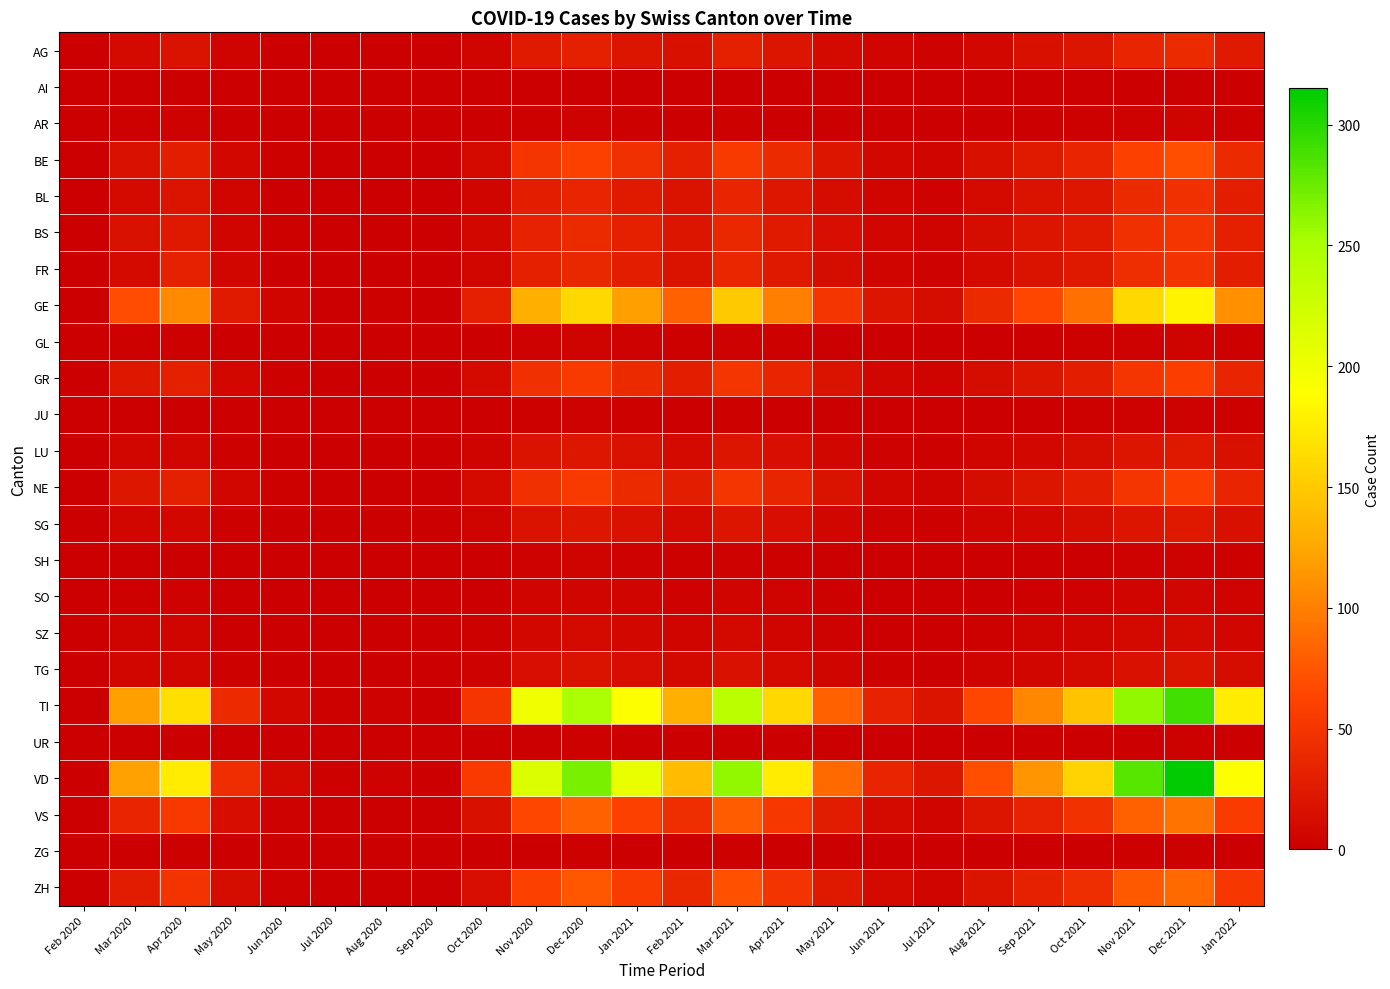

Reading right to left, transcribe all the data shown in this chart.

AG: Jan 2022=25	Dec 2021=40	Nov 2021=35	Oct 2021=20	Sep 2021=15	Aug 2021=8	Jul 2021=3	Jun 2021=5	May 2021=10	Apr 2021=20	Mar 2021=30	Feb 2021=15	Jan 2021=20	Dec 2020=30	Nov 2020=25	Oct 2020=5	Sep 2020=0	Aug 2020=0	Jul 2020=0	Jun 2020=1	May 2020=4	Apr 2020=18	Mar 2020=11	Feb 2020=0
AI: Jan 2022=0	Dec 2021=1	Nov 2021=1	Oct 2021=0	Sep 2021=0	Aug 2021=0	Jul 2021=0	Jun 2021=0	May 2021=0	Apr 2021=0	Mar 2021=0	Feb 2021=0	Jan 2021=0	Dec 2020=1	Nov 2020=0	Oct 2020=0	Sep 2020=0	Aug 2020=0	Jul 2020=0	Jun 2020=0	May 2020=0	Apr 2020=0	Mar 2020=0	Feb 2020=0
AR: Jan 2022=2	Dec 2021=4	Nov 2021=3	Oct 2021=2	Sep 2021=1	Aug 2021=1	Jul 2021=0	Jun 2021=0	May 2021=1	Apr 2021=1	Mar 2021=2	Feb 2021=1	Jan 2021=2	Dec 2020=3	Nov 2020=2	Oct 2020=0	Sep 2020=0	Aug 2020=0	Jul 2020=0	Jun 2020=0	May 2020=1	Apr 2020=3	Mar 2020=2	Feb 2020=0
BE: Jan 2022=40	Dec 2021=70	Nov 2021=60	Oct 2021=35	Sep 2021=25	Aug 2021=15	Jul 2021=5	Jun 2021=8	May 2021=20	Apr 2021=40	Mar 2021=55	Feb 2021=30	Jan 2021=45	Dec 2020=60	Nov 2020=50	Oct 2020=10	Sep 2020=0	Aug 2020=1	Jul 2020=1	Jun 2020=2	May 2020=8	Apr 2020=28	Mar 2020=16	Feb 2020=0
BL: Jan 2022=28	Dec 2021=45	Nov 2021=40	Oct 2021=22	Sep 2021=18	Aug 2021=10	Jul 2021=3	Jun 2021=6	May 2021=12	Apr 2021=22	Mar 2021=35	Feb 2021=18	Jan 2021=25	Dec 2020=35	Nov 2020=28	Oct 2020=6	Sep 2020=0	Aug 2020=0	Jul 2020=0	Jun 2020=1	May 2020=5	Apr 2020=19	Mar 2020=10	Feb 2020=0
BS: Jan 2022=30	Dec 2021=50	Nov 2021=45	Oct 2021=25	Sep 2021=20	Aug 2021=12	Jul 2021=4	Jun 2021=7	May 2021=14	Apr 2021=25	Mar 2021=38	Feb 2021=20	Jan 2021=30	Dec 2020=40	Nov 2020=32	Oct 2020=8	Sep 2020=0	Aug 2020=0	Jul 2020=0	Jun 2020=2	May 2020=6	Apr 2020=24	Mar 2020=16	Feb 2020=1
FR: Jan 2022=28	Dec 2021=48	Nov 2021=42	Oct 2021=24	Sep 2021=18	Aug 2021=11	Jul 2021=3	Jun 2021=6	May 2021=12	Apr 2021=24	Mar 2021=36	Feb 2021=18	Jan 2021=28	Dec 2020=38	Nov 2020=30	Oct 2020=7	Sep 2020=0	Aug 2020=0	Jul 2020=0	Jun 2020=1	May 2020=7	Apr 2020=31	Mar 2020=11	Feb 2020=0
GE: Jan 2022=110	Dec 2021=180	Nov 2021=160	Oct 2021=90	Sep 2021=65	Aug 2021=40	Jul 2021=12	Jun 2021=20	May 2021=50	Apr 2021=100	Mar 2021=150	Feb 2021=80	Jan 2021=120	Dec 2020=160	Nov 2020=130	Oct 2020=30	Sep 2020=0	Aug 2020=2	Jul 2020=1	Jun 2020=5	May 2020=25	Apr 2020=106	Mar 2020=68	Feb 2020=0
GL: Jan 2022=2	Dec 2021=4	Nov 2021=3	Oct 2021=2	Sep 2021=1	Aug 2021=1	Jul 2021=0	Jun 2021=0	May 2021=1	Apr 2021=2	Mar 2021=3	Feb 2021=2	Jan 2021=3	Dec 2020=4	Nov 2020=3	Oct 2020=0	Sep 2020=0	Aug 2020=0	Jul 2020=0	Jun 2020=0	May 2020=1	Apr 2020=2	Mar 2020=2	Feb 2020=0
GR: Jan 2022=35	Dec 2021=58	Nov 2021=50	Oct 2021=28	Sep 2021=20	Aug 2021=12	Jul 2021=4	Jun 2021=7	May 2021=18	Apr 2021=35	Mar 2021=50	Feb 2021=28	Jan 2021=40	Dec 2020=55	Nov 2020=45	Oct 2020=10	Sep 2020=0	Aug 2020=0	Jul 2020=0	Jun 2020=2	May 2020=8	Apr 2020=30	Mar 2020=23	Feb 2020=0
JU: Jan 2022=2	Dec 2021=3	Nov 2021=3	Oct 2021=2	Sep 2021=1	Aug 2021=1	Jul 2021=0	Jun 2021=0	May 2021=1	Apr 2021=1	Mar 2021=2	Feb 2021=1	Jan 2021=2	Dec 2020=3	Nov 2020=2	Oct 2020=0	Sep 2020=0	Aug 2020=0	Jul 2020=0	Jun 2020=0	May 2020=0	Apr 2020=0	Mar 2020=0	Feb 2020=0
LU: Jan 2022=15	Dec 2021=24	Nov 2021=20	Oct 2021=12	Sep 2021=8	Aug 2021=5	Jul 2021=2	Jun 2021=3	May 2021=7	Apr 2021=14	Mar 2021=20	Feb 2021=11	Jan 2021=16	Dec 2020=22	Nov 2020=18	Oct 2020=4	Sep 2020=0	Aug 2020=0	Jul 2020=0	Jun 2020=1	May 2020=2	Apr 2020=7	Mar 2020=7	Feb 2020=0
NE: Jan 2022=35	Dec 2021=58	Nov 2021=50	Oct 2021=28	Sep 2021=20	Aug 2021=12	Jul 2021=4	Jun 2021=7	May 2021=18	Apr 2021=35	Mar 2021=50	Feb 2021=28	Jan 2021=40	Dec 2020=55	Nov 2020=45	Oct 2020=10	Sep 2020=0	Aug 2020=0	Jul 2020=0	Jun 2020=2	May 2020=7	Apr 2020=30	Mar 2020=22	Feb 2020=0
SG: Jan 2022=15	Dec 2021=24	Nov 2021=20	Oct 2021=12	Sep 2021=8	Aug 2021=5	Jul 2021=2	Jun 2021=3	May 2021=7	Apr 2021=14	Mar 2021=20	Feb 2021=11	Jan 2021=16	Dec 2020=22	Nov 2020=18	Oct 2020=4	Sep 2020=0	Aug 2020=0	Jul 2020=0	Jun 2020=1	May 2020=2	Apr 2020=8	Mar 2020=7	Feb 2020=1
SH: Jan 2022=2	Dec 2021=3	Nov 2021=3	Oct 2021=1	Sep 2021=1	Aug 2021=1	Jul 2021=0	Jun 2021=0	May 2021=1	Apr 2021=2	Mar 2021=3	Feb 2021=2	Jan 2021=3	Dec 2020=4	Nov 2020=3	Oct 2020=1	Sep 2020=0	Aug 2020=0	Jul 2020=0	Jun 2020=0	May 2020=0	Apr 2020=1	Mar 2020=1	Feb 2020=0
SO: Jan 2022=4	Dec 2021=7	Nov 2021=6	Oct 2021=3	Sep 2021=2	Aug 2021=1	Jul 2021=0	Jun 2021=1	May 2021=2	Apr 2021=4	Mar 2021=6	Feb 2021=3	Jan 2021=5	Dec 2020=6	Nov 2020=5	Oct 2020=1	Sep 2020=0	Aug 2020=0	Jul 2020=0	Jun 2020=0	May 2020=1	Apr 2020=3	Mar 2020=2	Feb 2020=0
SZ: Jan 2022=7	Dec 2021=11	Nov 2021=9	Oct 2021=6	Sep 2021=4	Aug 2021=2	Jul 2021=1	Jun 2021=1	May 2021=3	Apr 2021=6	Mar 2021=9	Feb 2021=5	Jan 2021=8	Dec 2020=10	Nov 2020=8	Oct 2020=2	Sep 2020=0	Aug 2020=0	Jul 2020=0	Jun 2020=1	May 2020=1	Apr 2020=5	Mar 2020=4	Feb 2020=0
TG: Jan 2022=12	Dec 2021=19	Nov 2021=16	Oct 2021=10	Sep 2021=7	Aug 2021=4	Jul 2021=1	Jun 2021=2	May 2021=6	Apr 2021=11	Mar 2021=16	Feb 2021=9	Jan 2021=13	Dec 2020=18	Nov 2020=14	Oct 2020=3	Sep 2020=0	Aug 2020=0	Jul 2020=0	Jun 2020=1	May 2020=2	Apr 2020=7	Mar 2020=7	Feb 2020=0
TI: Jan 2022=175	Dec 2021=290	Nov 2021=260	Oct 2021=145	Sep 2021=105	Aug 2021=65	Jul 2021=19	Jun 2021=32	May 2021=80	Apr 2021=160	Mar 2021=240	Feb 2021=130	Jan 2021=190	Dec 2020=250	Nov 2020=200	Oct 2020=50	Sep 2020=1	Aug 2020=3	Jul 2020=2	Jun 2020=8	May 2020=40	Apr 2020=165	Mar 2020=120	Feb 2020=0
UR: Jan 2022=1	Dec 2021=2	Nov 2021=1	Oct 2021=1	Sep 2021=1	Aug 2021=0	Jul 2021=0	Jun 2021=0	May 2021=0	Apr 2021=1	Mar 2021=1	Feb 2021=1	Jan 2021=1	Dec 2020=2	Nov 2020=1	Oct 2020=0	Sep 2020=0	Aug 2020=0	Jul 2020=0	Jun 2020=0	May 2020=0	Apr 2020=1	Mar 2020=1	Feb 2020=0
VD: Jan 2022=190	Dec 2021=315	Nov 2021=282	Oct 2021=157	Sep 2021=114	Aug 2021=70	Jul 2021=21	Jun 2021=35	May 2021=87	Apr 2021=175	Mar 2021=260	Feb 2021=140	Jan 2021=205	Dec 2020=270	Nov 2020=215	Oct 2020=55	Sep 2020=1	Aug 2020=3	Jul 2020=2	Jun 2020=9	May 2020=43	Apr 2020=175	Mar 2020=121	Feb 2020=0
VS: Jan 2022=56	Dec 2021=93	Nov 2021=82	Oct 2021=46	Sep 2021=33	Aug 2021=20	Jul 2021=6	Jun 2021=10	May 2021=26	Apr 2021=52	Mar 2021=78	Feb 2021=42	Jan 2021=60	Dec 2020=80	Nov 2020=65	Oct 2020=15	Sep 2020=0	Aug 2020=1	Jul 2020=1	Jun 2020=3	May 2020=13	Apr 2020=53	Mar 2020=35	Feb 2020=0
ZG: Jan 2022=1	Dec 2021=2	Nov 2021=2	Oct 2021=1	Sep 2021=1	Aug 2021=1	Jul 2021=0	Jun 2021=0	May 2021=0	Apr 2021=1	Mar 2021=2	Feb 2021=1	Jan 2021=1	Dec 2020=2	Nov 2020=1	Oct 2020=0	Sep 2020=0	Aug 2020=0	Jul 2020=0	Jun 2020=0	May 2020=0	Apr 2020=2	Mar 2020=1	Feb 2020=0
ZH: Jan 2022=52	Dec 2021=87	Nov 2021=77	Oct 2021=43	Sep 2021=31	Aug 2021=19	Jul 2021=6	Jun 2021=10	May 2021=24	Apr 2021=48	Mar 2021=72	Feb 2021=38	Jan 2021=56	Dec 2020=75	Nov 2020=60	Oct 2020=14	Sep 2020=0	Aug 2020=1	Jul 2020=1	Jun 2020=3	May 2020=12	Apr 2020=48	Mar 2020=27	Feb 2020=1